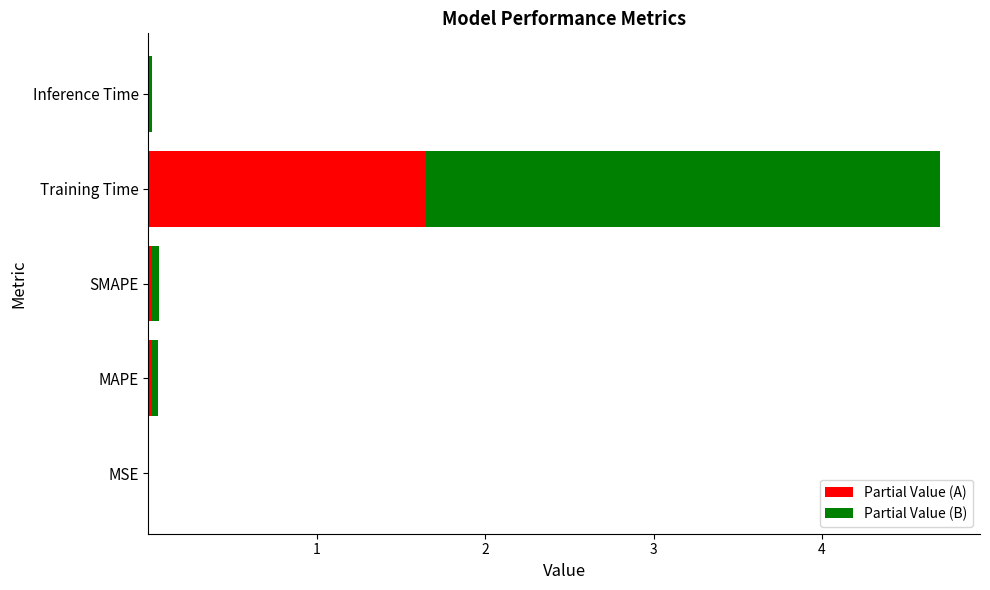

The Partial Value (A) series shows 0.0 at MAPE. True or false?

True